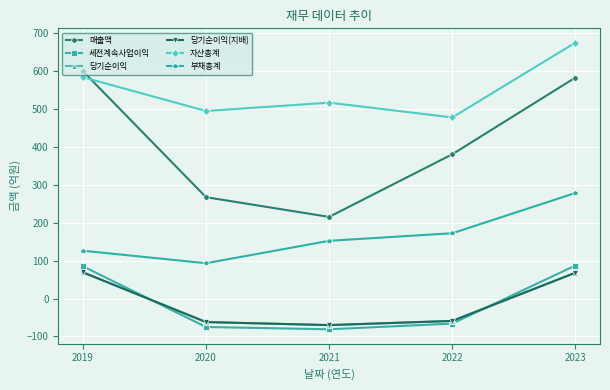

What is the value of the 부채총계 point at the 3rd from the left?

152